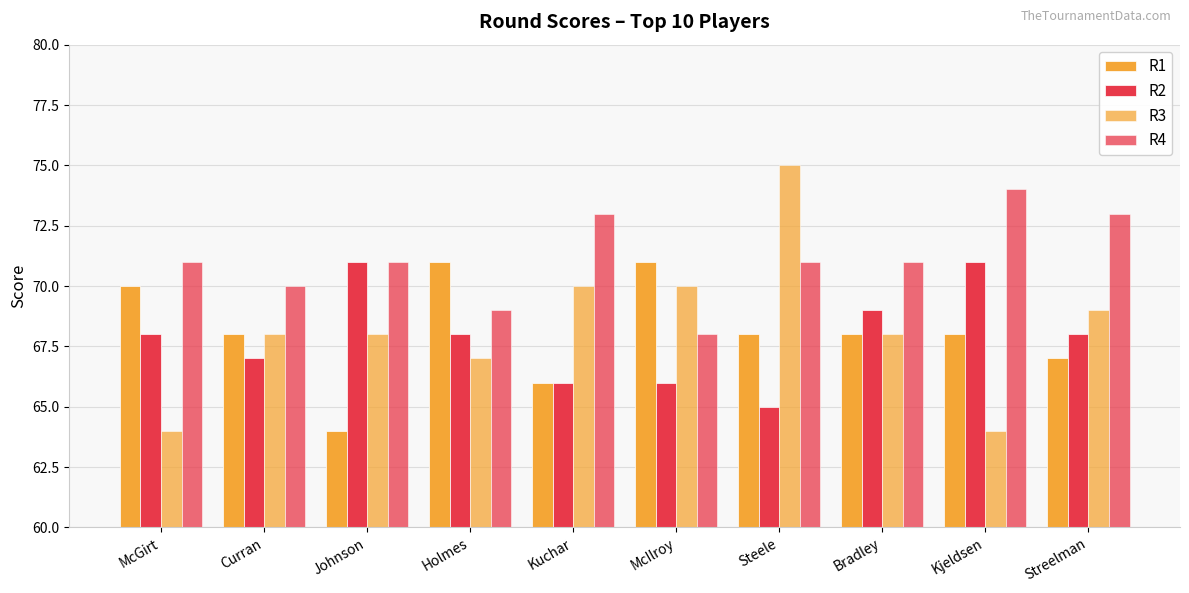

How many bars are there in total?

40